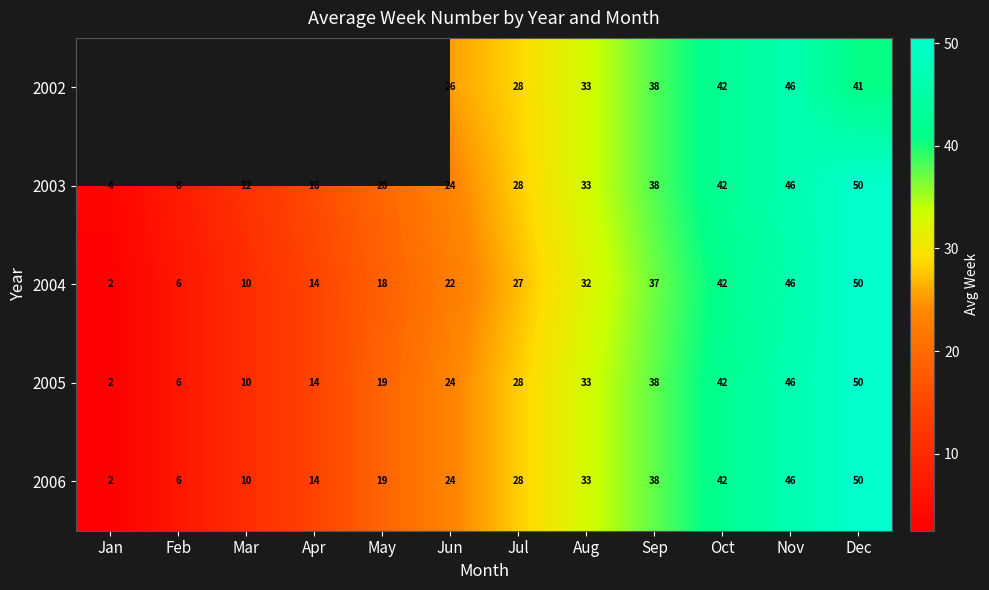

List the labels in order of 2003 value, largest first.

Dec, Nov, Oct, Sep, Aug, Jul, Jun, May, Apr, Mar, Feb, Jan